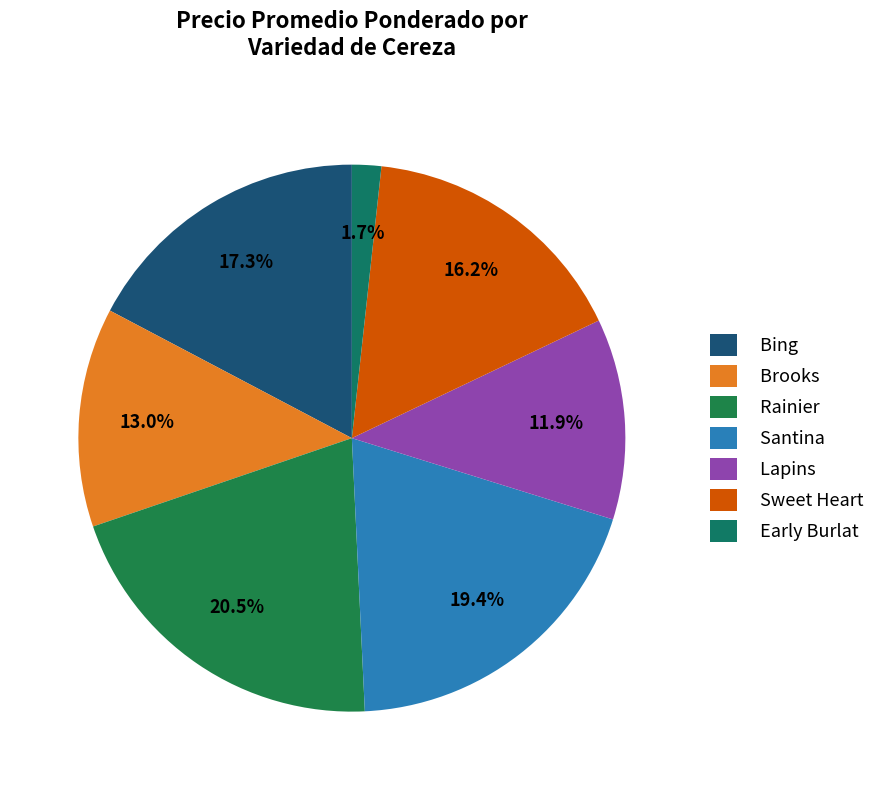

Rank the categories by value from highest to lowest.

Rainier, Santina, Bing, Sweet Heart, Brooks, Lapins, Early Burlat